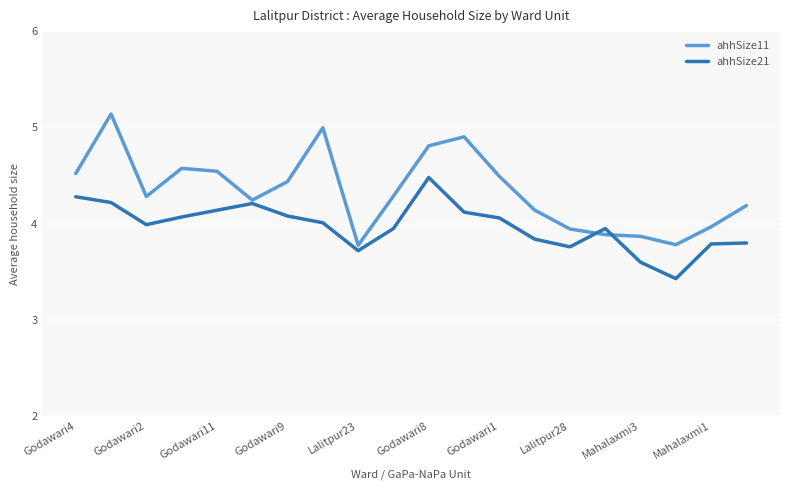

Which series has the largest range (max minus min)?

ahhSize11